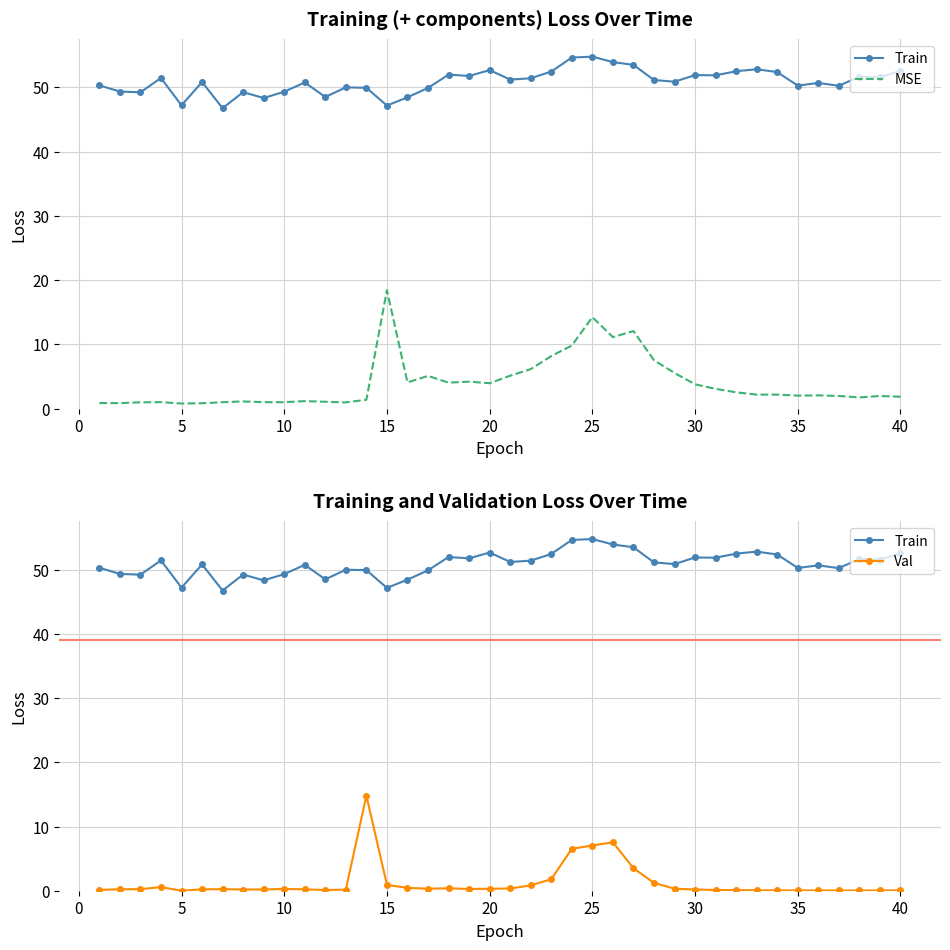

True or false: Val and Train intersect in this chart.

False